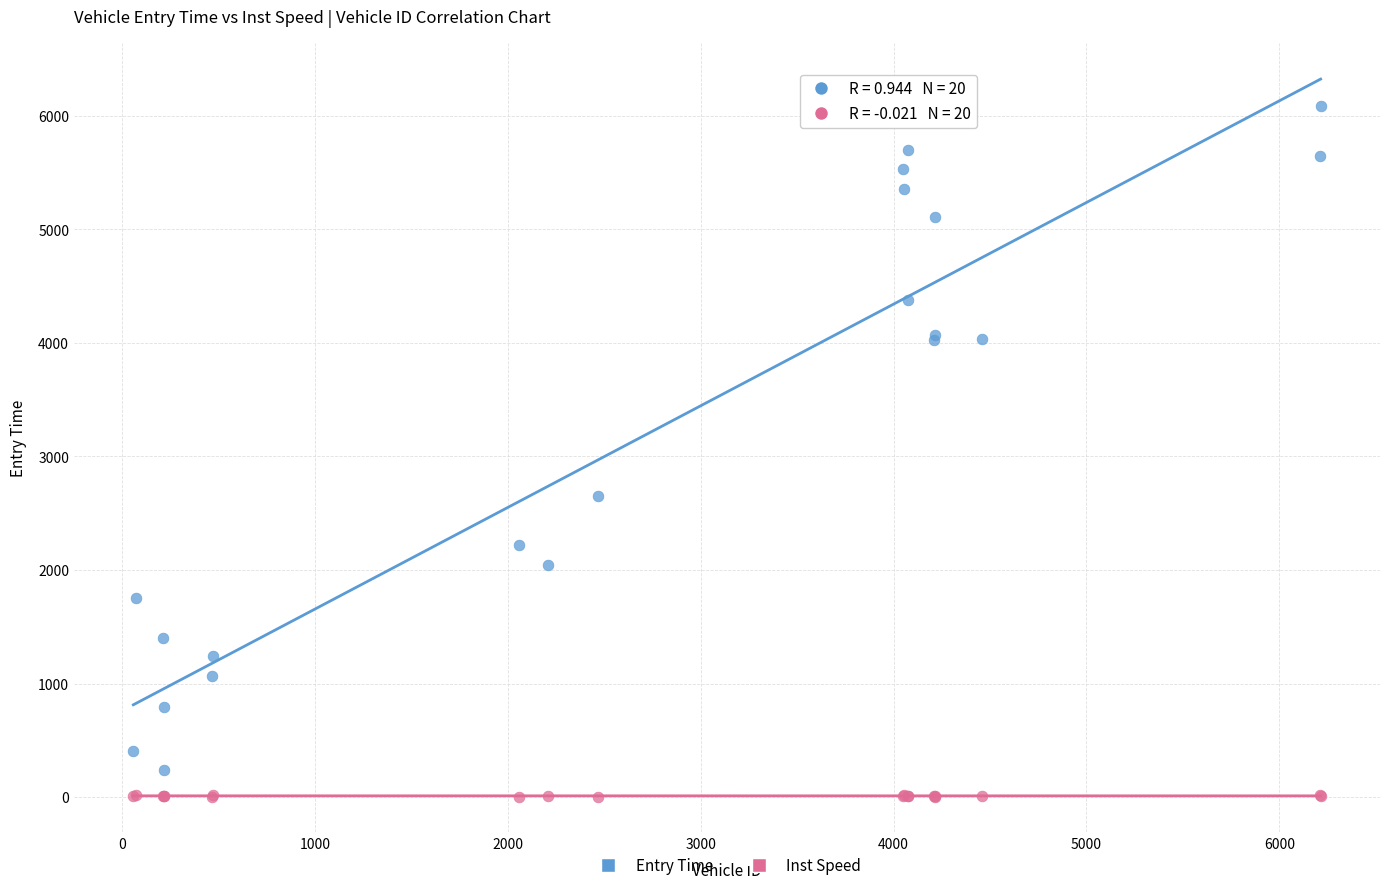

Which series contains the highest Y value?

Entry Time